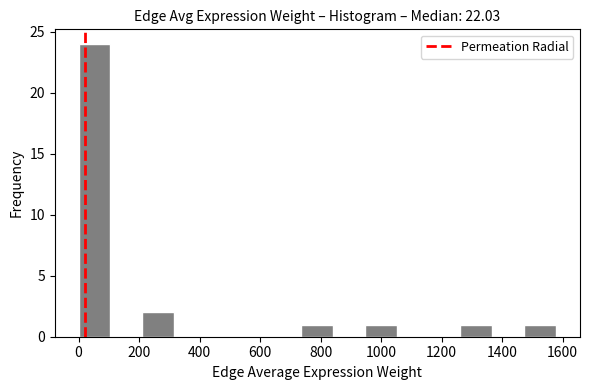

Over which range of the x-axis is the bar tallest?

0 to 100